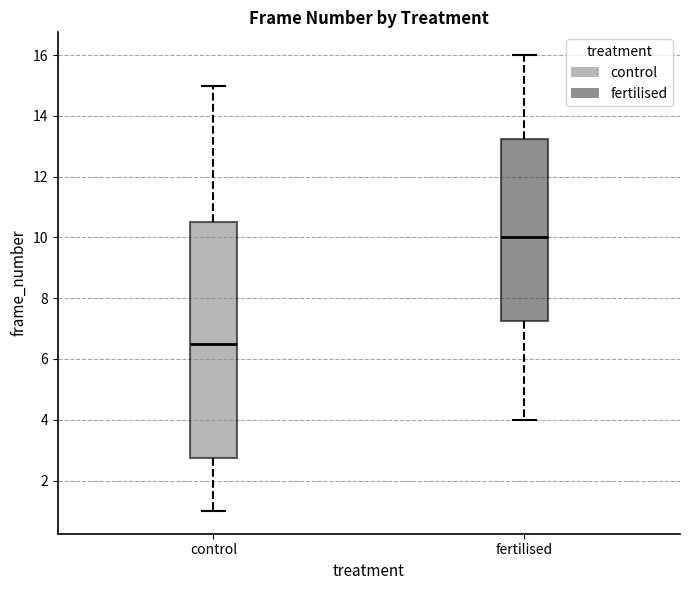

Reading left to right, read every box against the y-axis: the position of its median line, the range the box covers, and the ends of its whiskers. The values are not printed on the chart, so give them approximately, as read against the axis.

control: median 6.6, box 2.8 to 10.6, whiskers 1.0 to 15.0
fertilised: median 10.0, box 7.2 to 13.2, whiskers 4.0 to 16.0